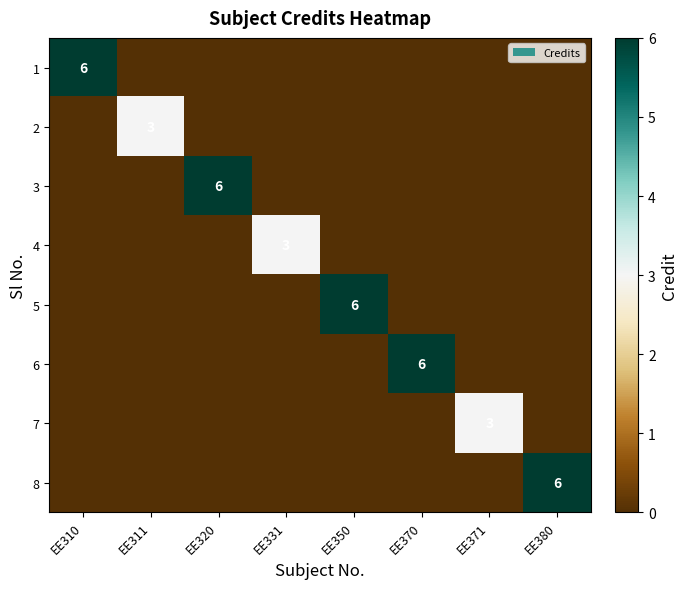

Rank the series by their maximum value, from lowest to highest.

2, 4, 7, 1, 3, 5, 6, 8